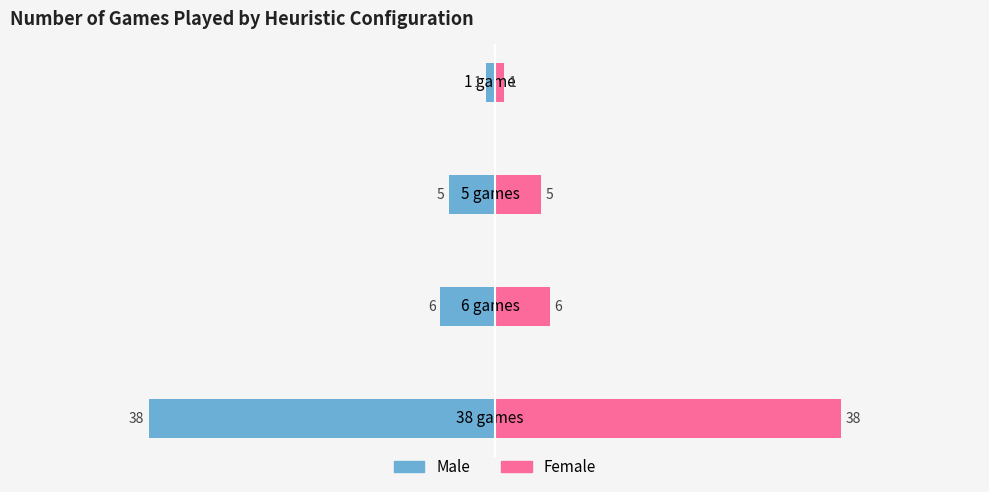

Is it true that Female equals 6 at 6 games?

True